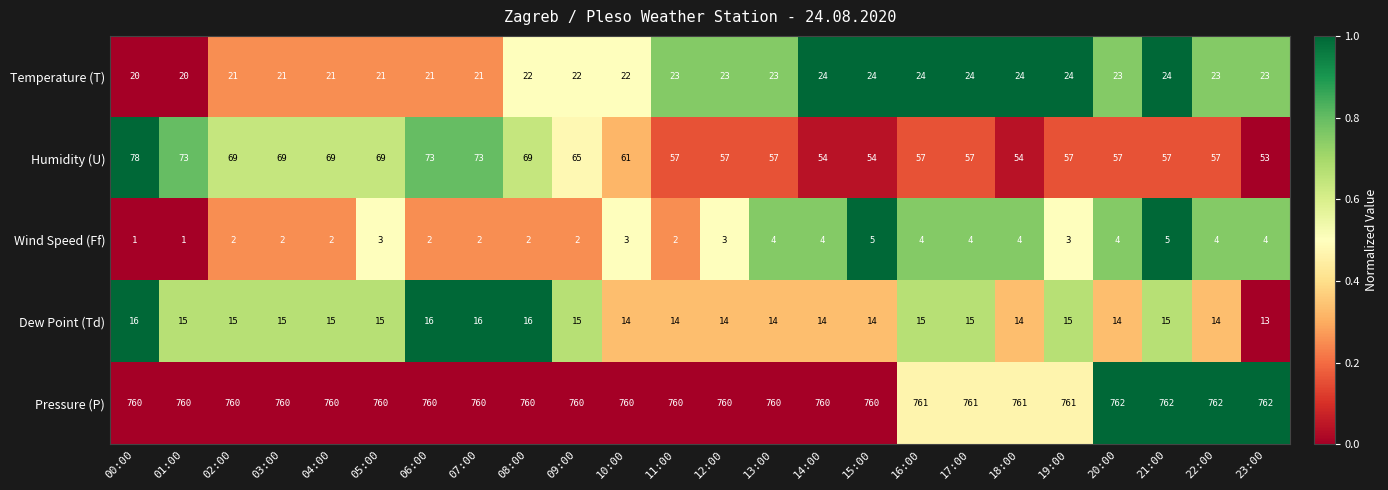

Where does the Dew Point (Td) series first go above 15?

00:00